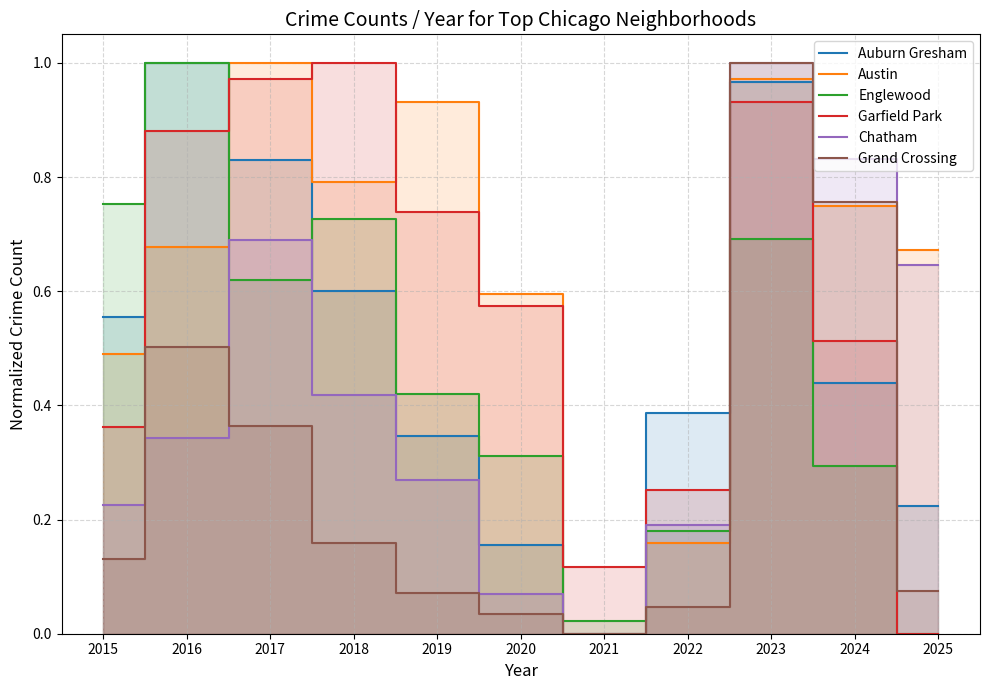

True or false: Auburn Gresham and Grand Crossing intersect in this chart.

True